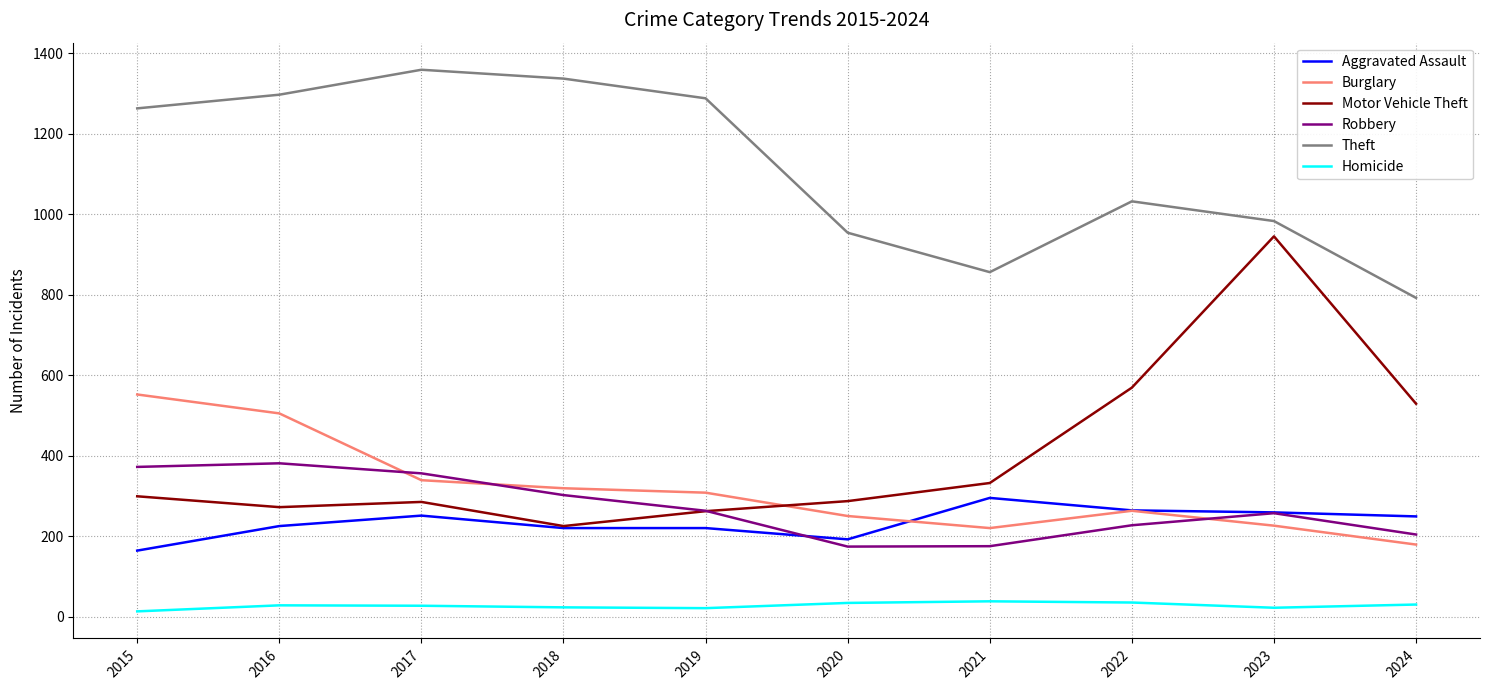

The value of Motor Vehicle Theft at 2021 is 332. True or false?

True